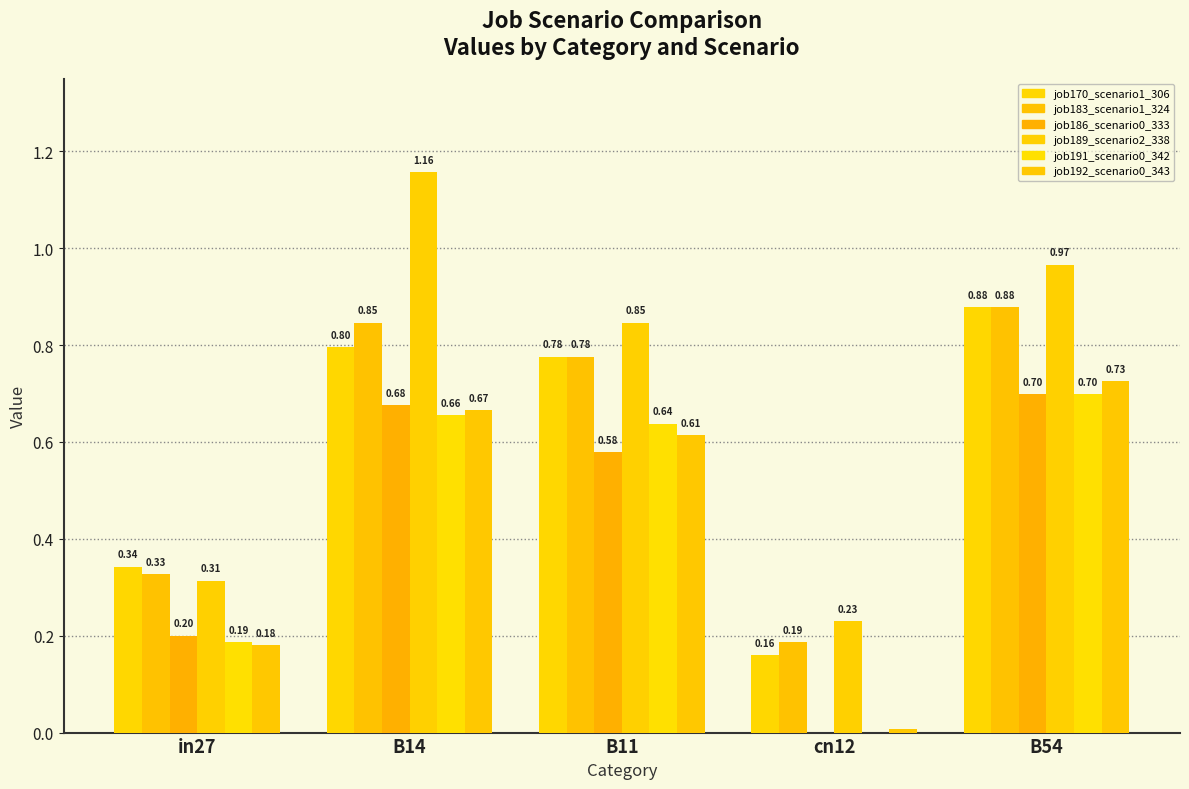

At which label does job192_scenario0_343 reach its minimum?

cn12